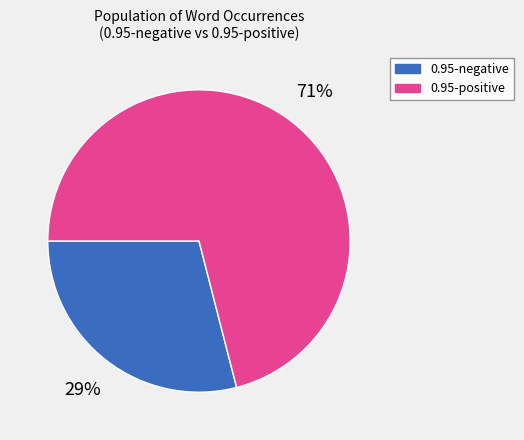

To the nearest percent, what is the average slice percentage?

50%